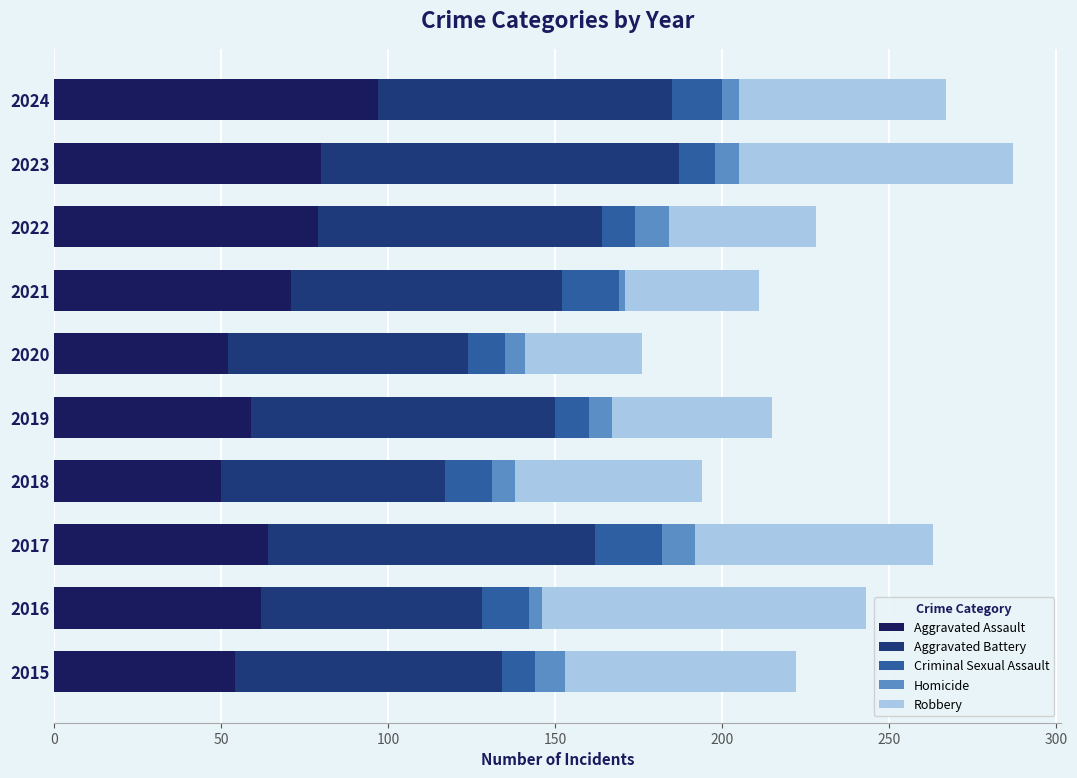

What is the total value across all series at 2019?

215